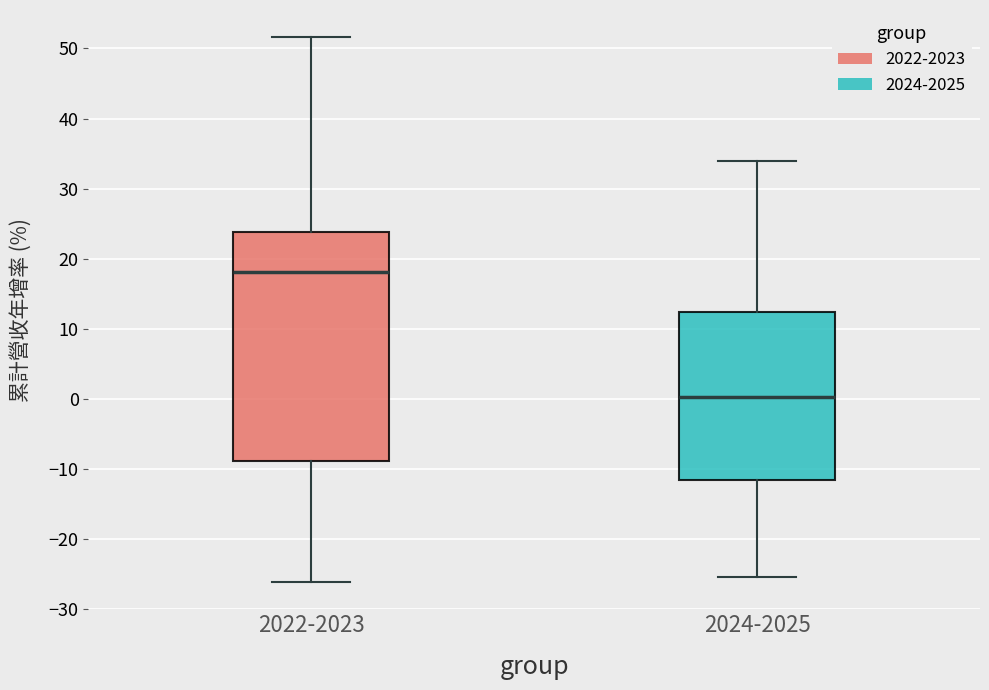

Comparing the boxes themselves (not the whiskers), which one is the tallest?

2022-2023